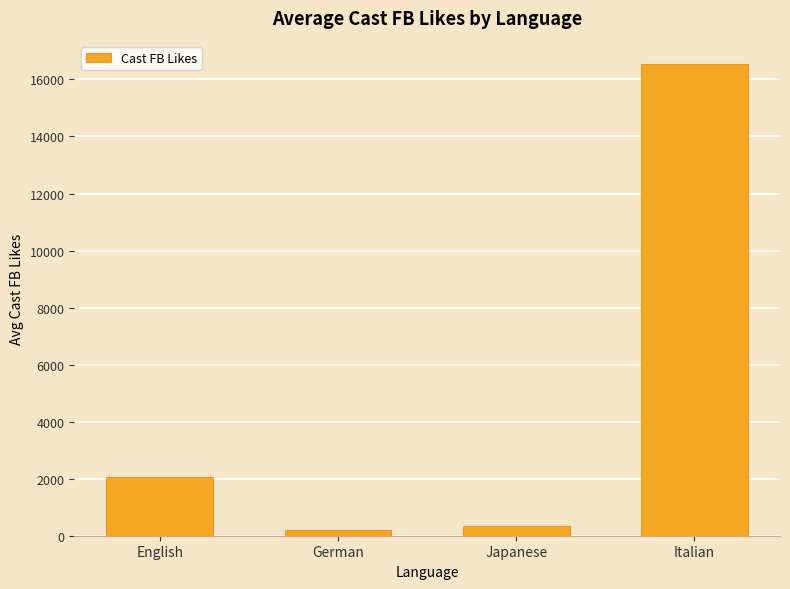

Approximately how many times larger is the value at Japanese compared to English?

0.2